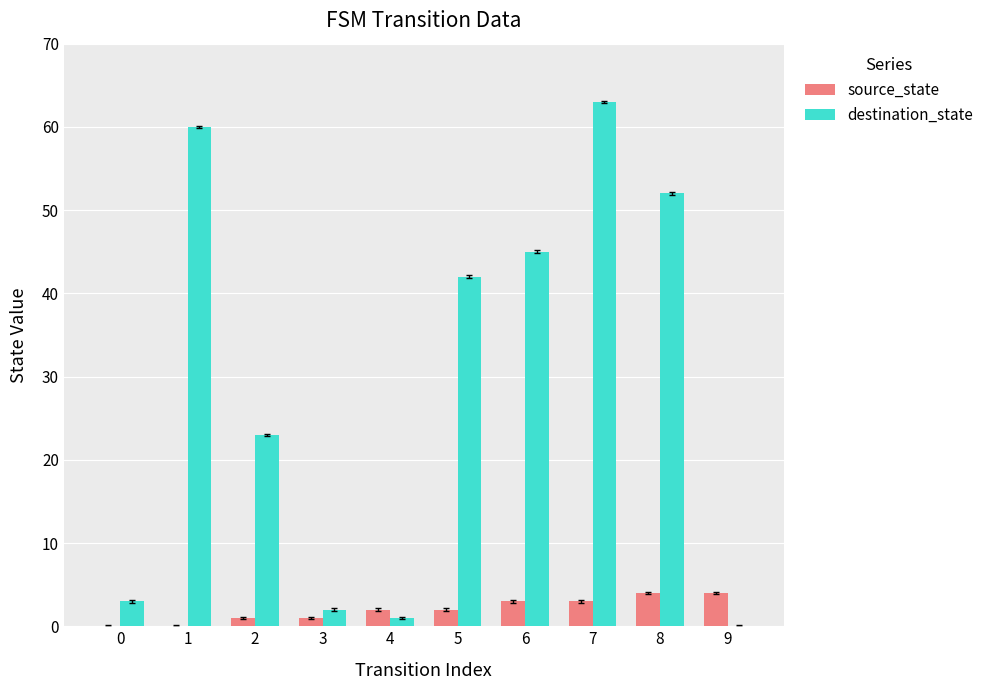

True or false: source_state has a value of 0 at 1.

True